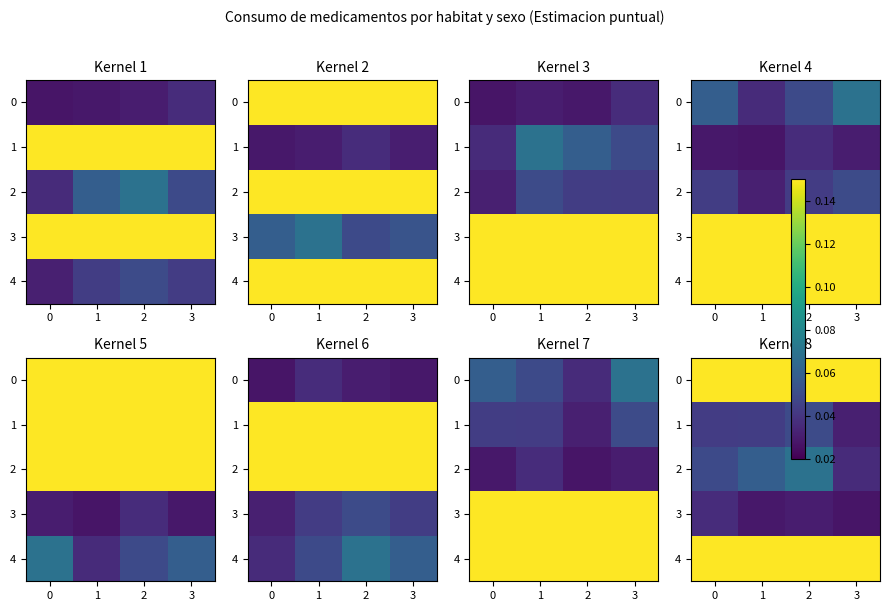

Is it true that 1 equals 0.0 at 1?

False